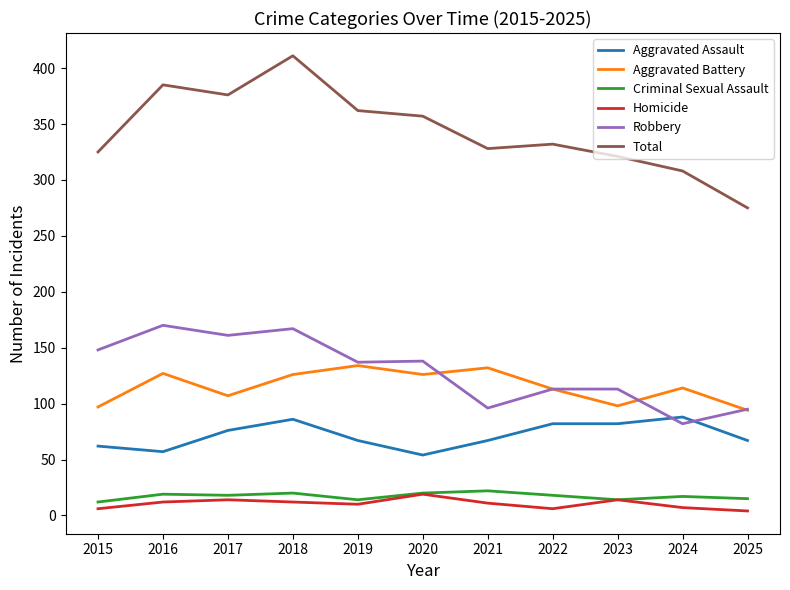

At which category does Total reach its first local peak?

2016